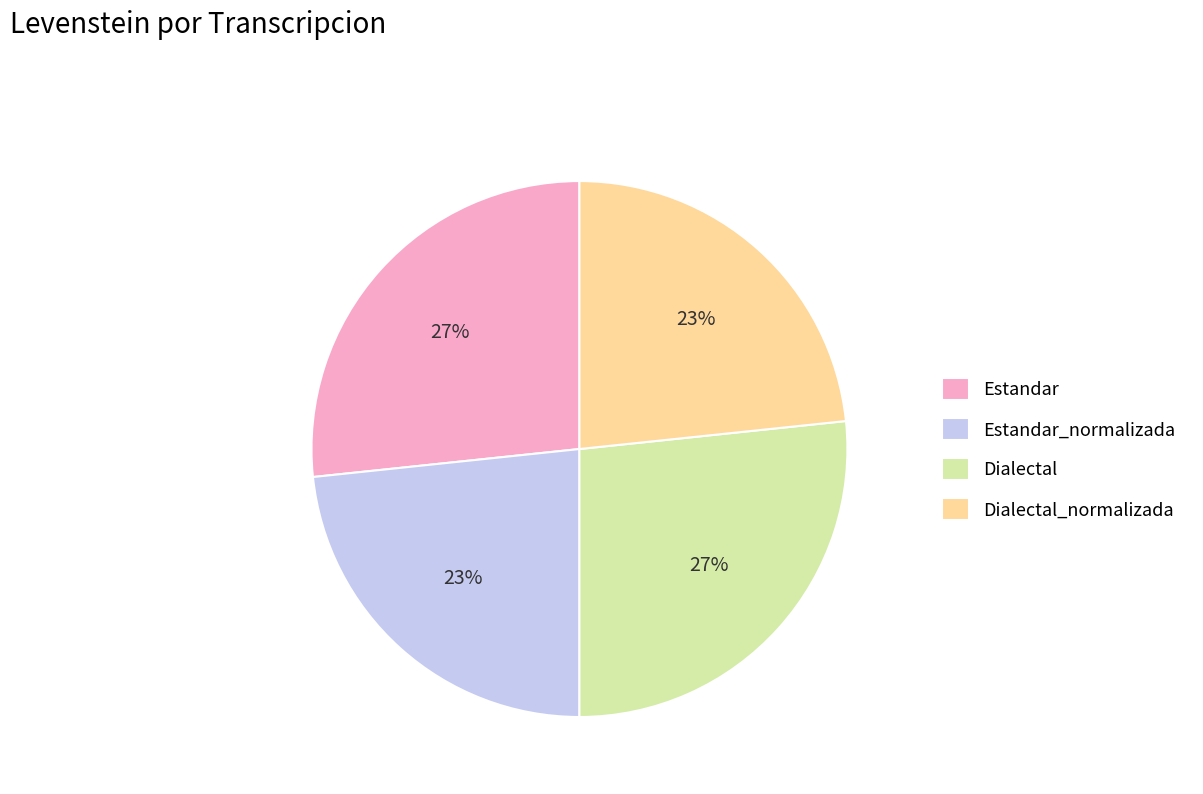

Count the number of slices in the pie.

4